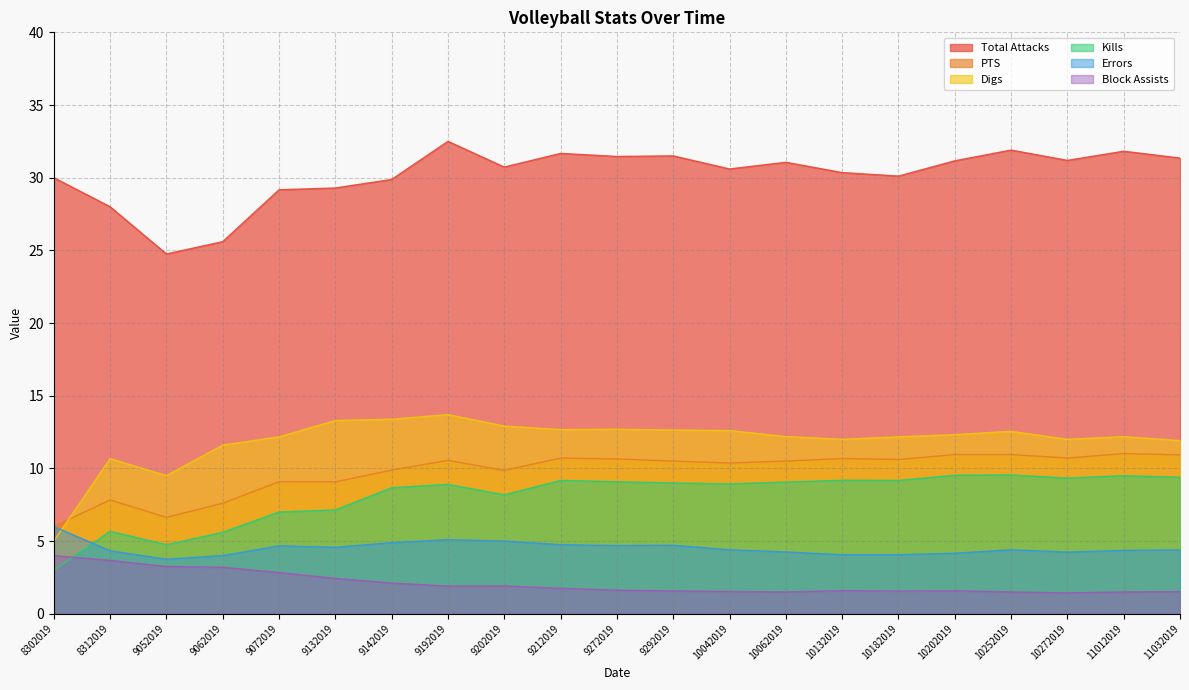

The value of Digs at 9072019 is 12.2. True or false?

True